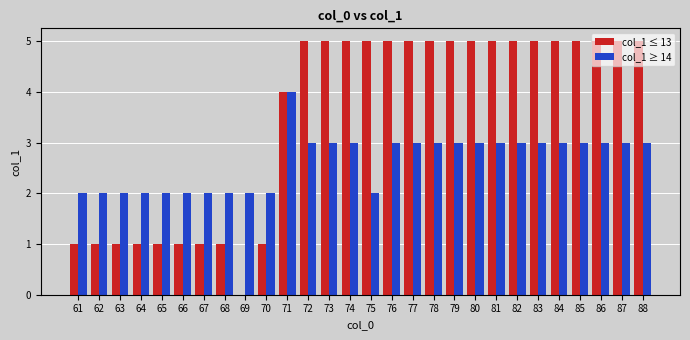

True or false: col_1 ≥ 14 has a value of 3 at 73.

True